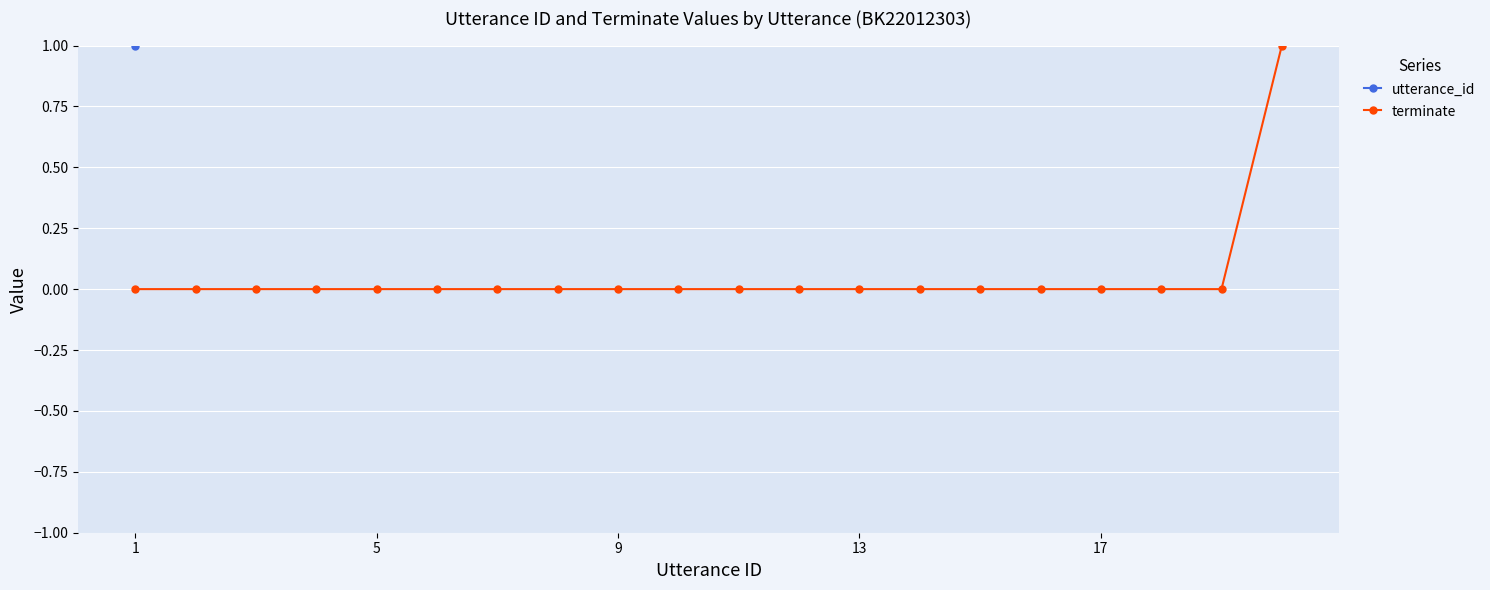

The utterance_id series shows 8 at 5. True or false?

False